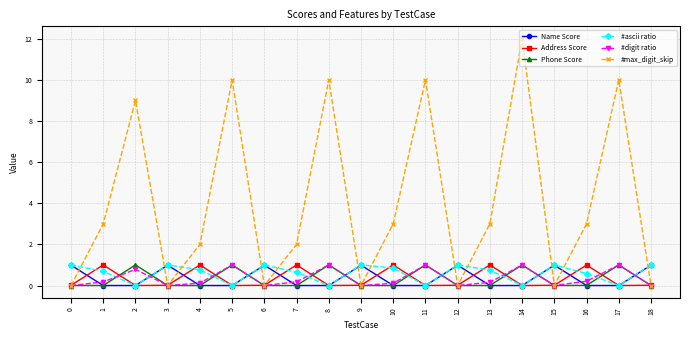

What is the value of the #digit ratio point at the 17th from the left?

0.2